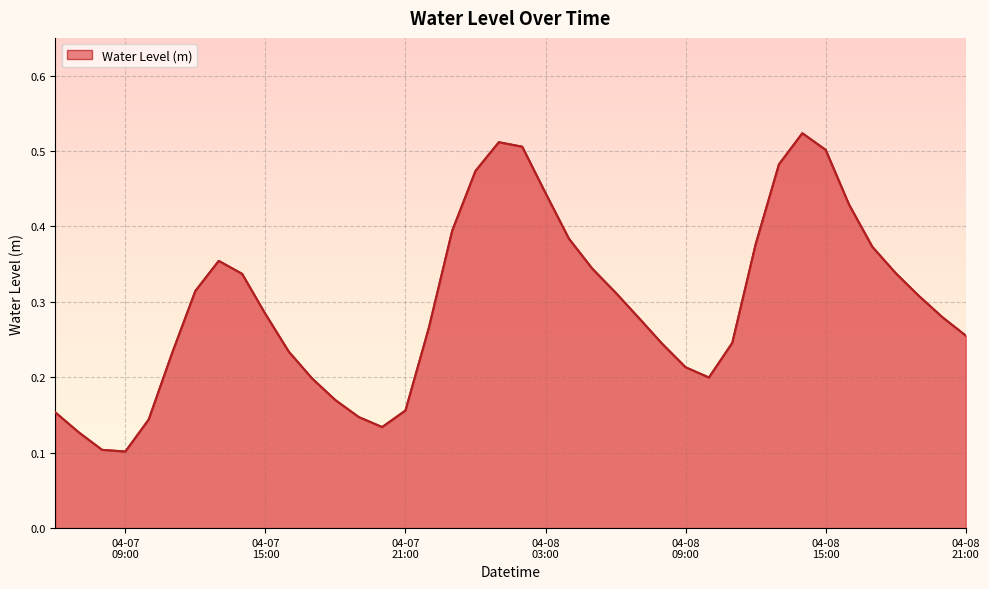

List the labels in order of value, smallest first.

2025-04-07 09:00:00, 2025-04-07 08:00:00, 2025-04-07 07:00:00, 2025-04-07 20:00:00, 2025-04-07 10:00:00, 2025-04-07 19:00:00, 2025-04-07 06:00:00, 2025-04-07 21:00:00, 2025-04-07 18:00:00, 2025-04-07 17:00:00, 2025-04-08 10:00:00, 2025-04-08 09:00:00, 2025-04-07 11:00:00, 2025-04-07 16:00:00, 2025-04-08 08:00:00, 2025-04-08 11:00:00, 2025-04-08 21:00:00, 2025-04-07 22:00:00, 2025-04-08 07:00:00, 2025-04-08 20:00:00, 2025-04-07 15:00:00, 2025-04-08 19:00:00, 2025-04-08 06:00:00, 2025-04-07 12:00:00, 2025-04-07 14:00:00, 2025-04-08 18:00:00, 2025-04-08 05:00:00, 2025-04-07 13:00:00, 2025-04-08 17:00:00, 2025-04-08 12:00:00, 2025-04-08 04:00:00, 2025-04-07 23:00:00, 2025-04-08 16:00:00, 2025-04-08 03:00:00, 2025-04-08 00:00:00, 2025-04-08 13:00:00, 2025-04-08 15:00:00, 2025-04-08 02:00:00, 2025-04-08 01:00:00, 2025-04-08 14:00:00